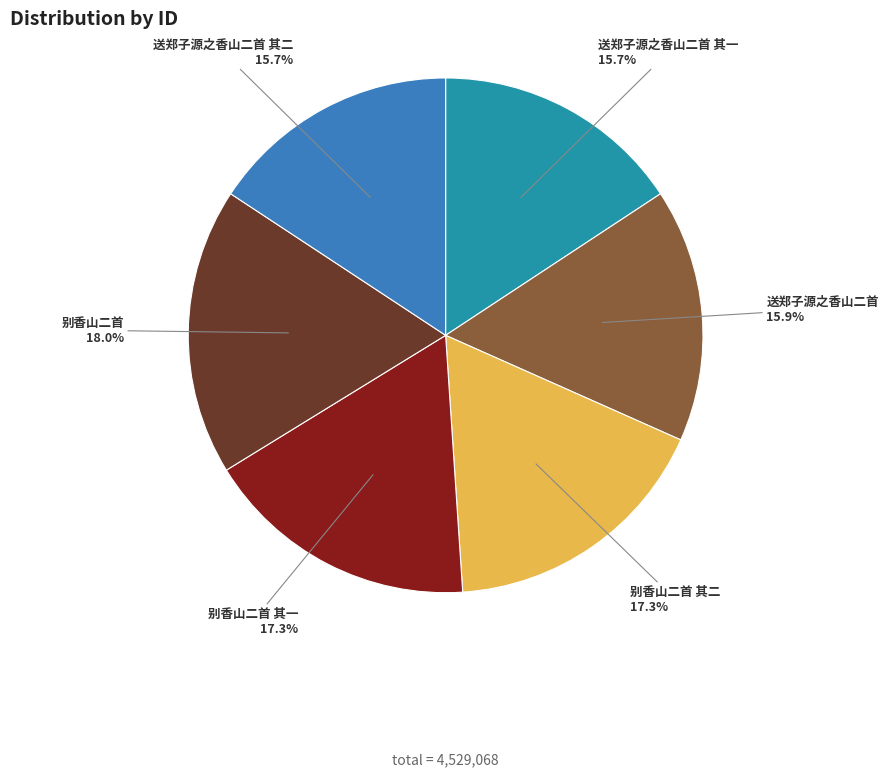

Does 别香山二首 其一 represent more than half of the total?

No